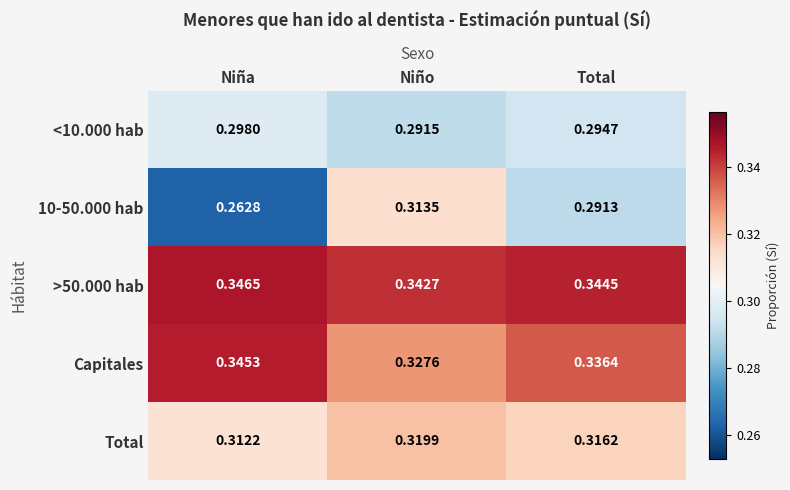

Which series changed the most between Niña and Niño?

10-50.000 hab